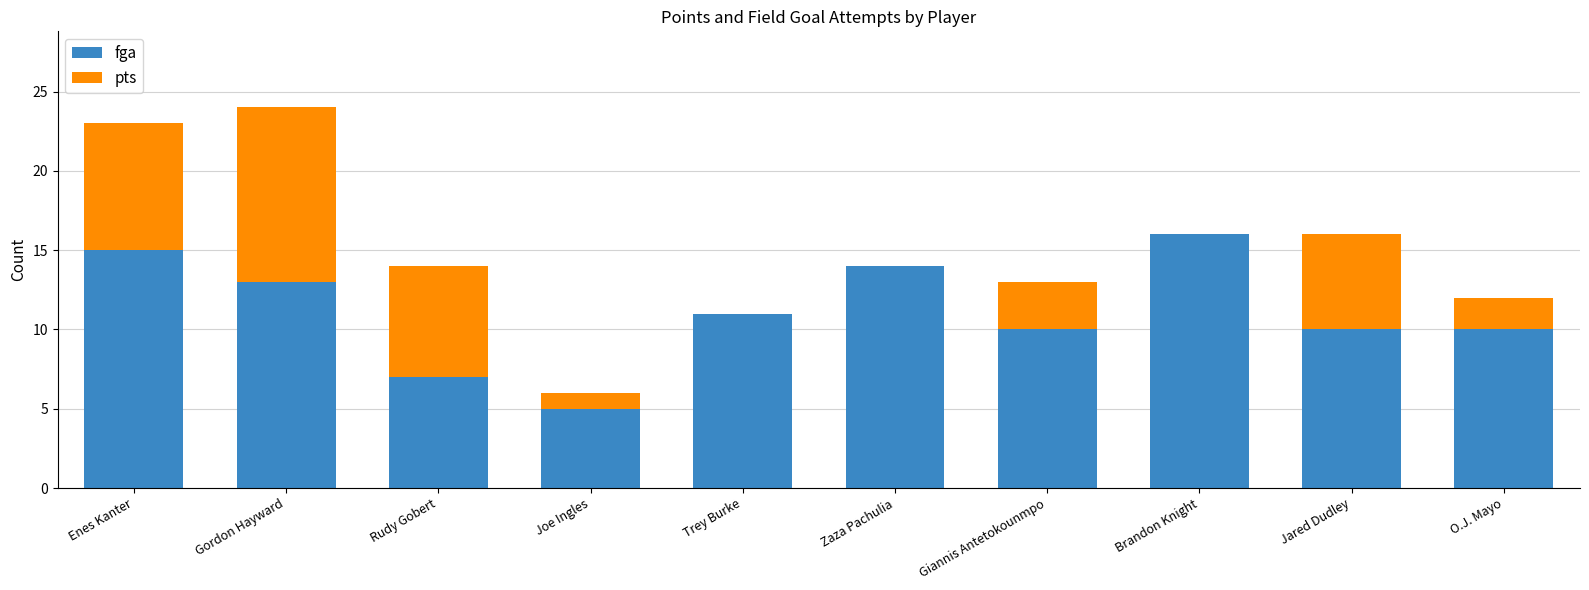

Is it true that fga equals 6 at Jared Dudley?

False